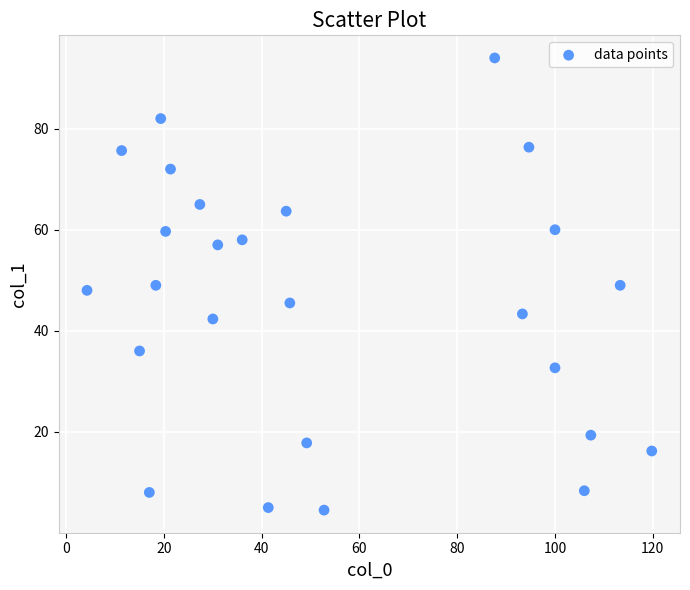

What is the range of X values (max minus min)?

115.5